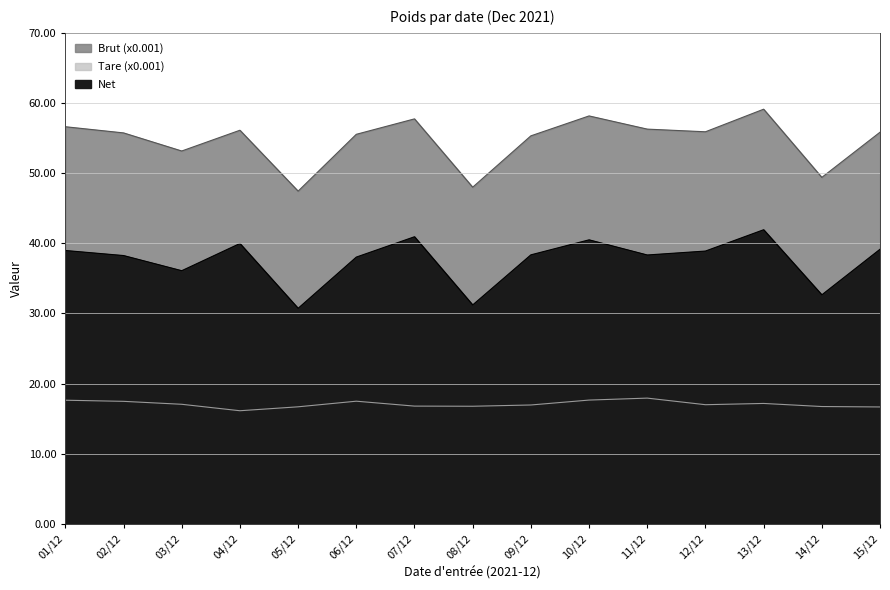

At which label does Tare reach its minimum?

04/12